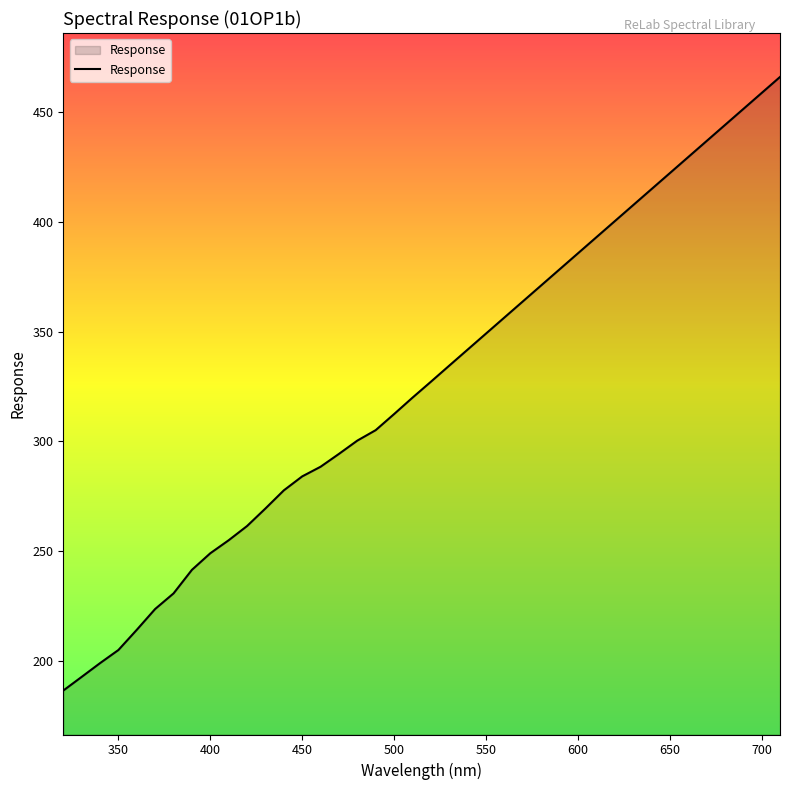

What is the difference between the maximum and minimum values?

279.3